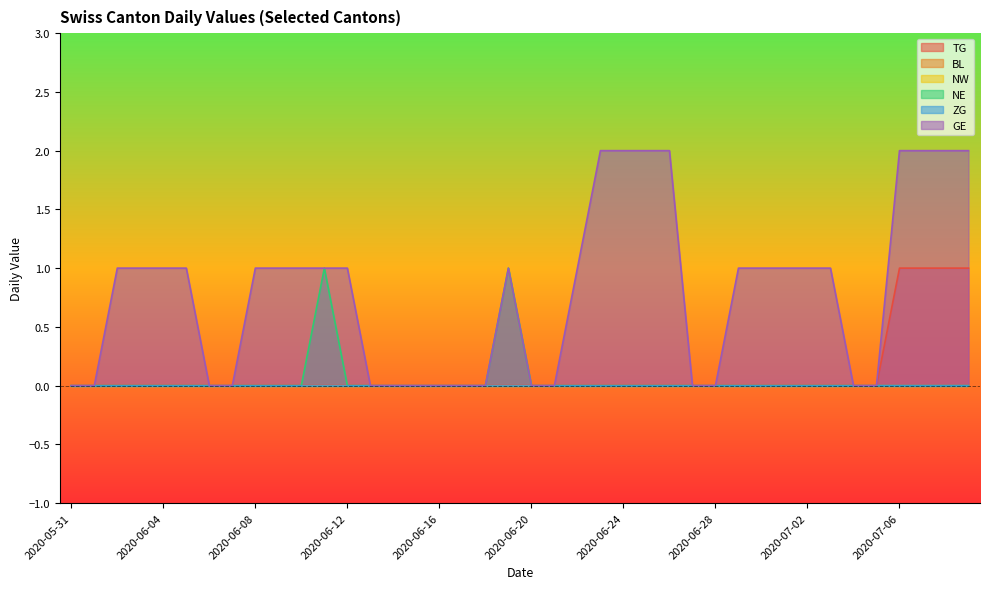

True or false: GE and TG intersect in this chart.

False